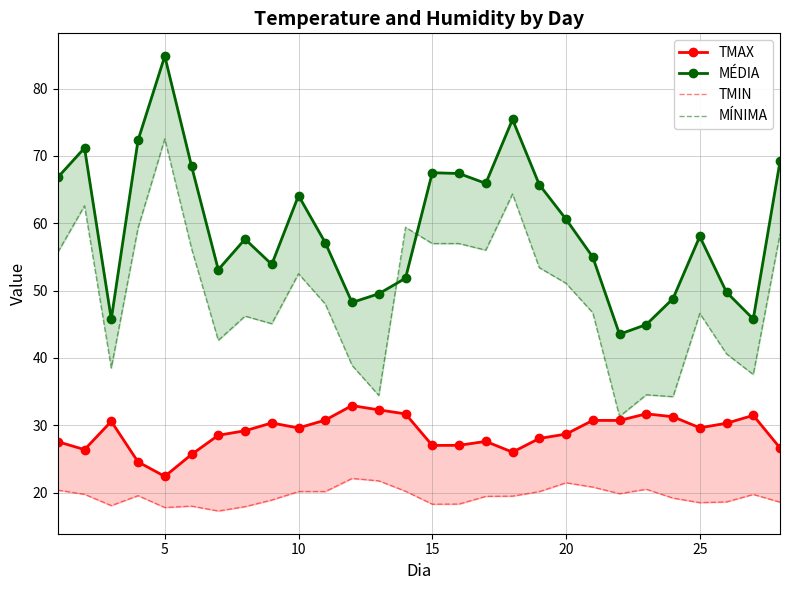

What is the value of the MÉDIA point at the 15th from the left?

67.5